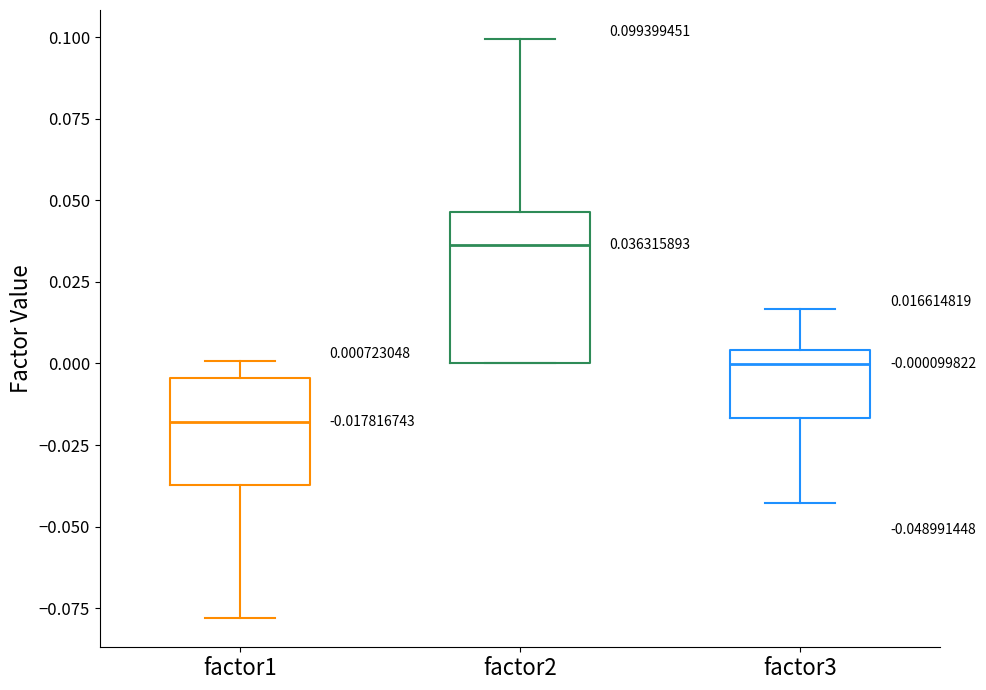

Which box is the tallest, from its lower edge to its upper edge?

factor2